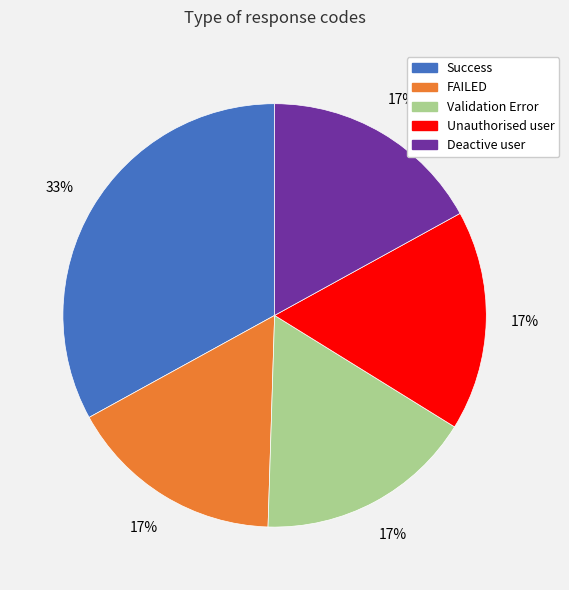

Is it true that Deactive user is 28% of the pie?

False